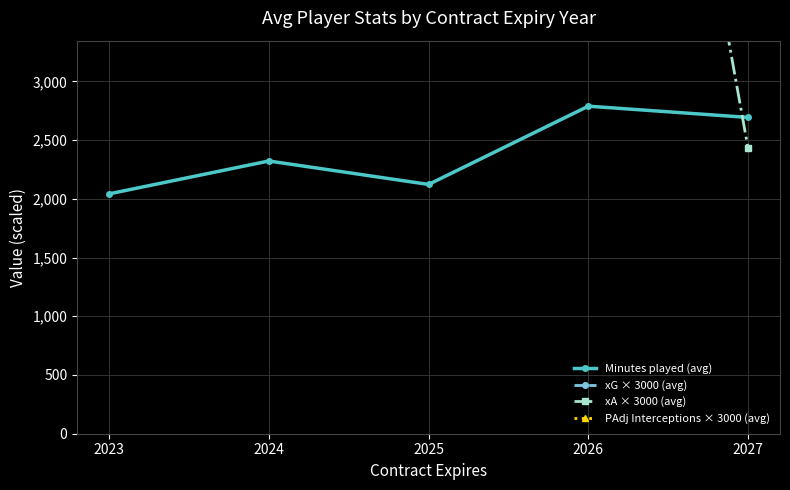

What is the maximum value shown in the chart?

24665.0